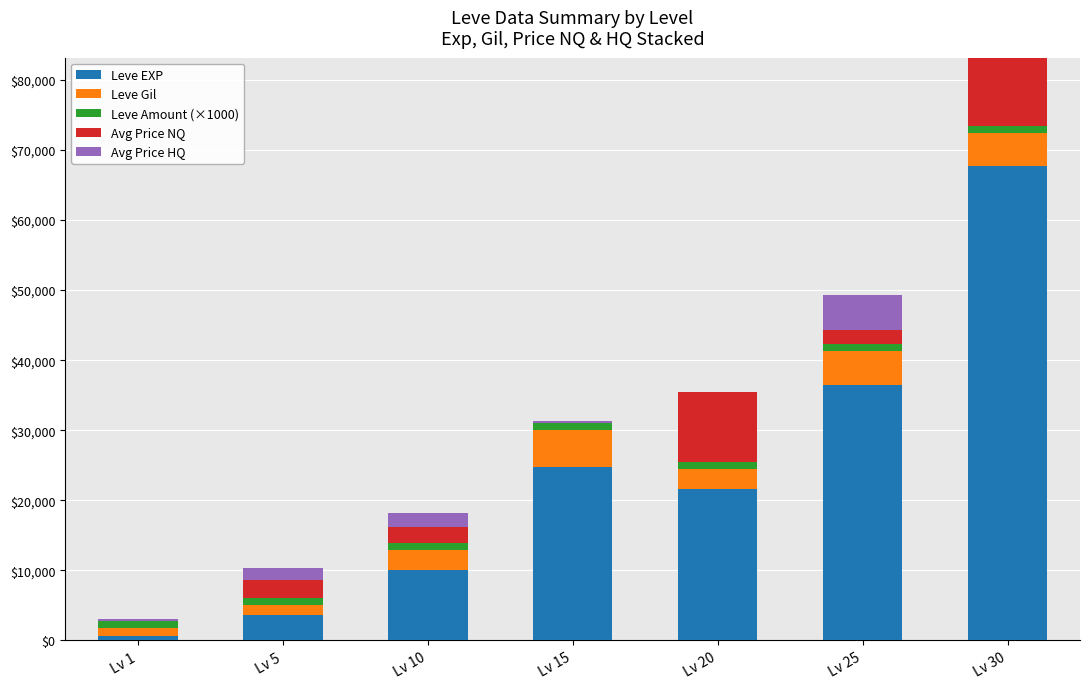

At which category is the sum across all series the highest?

Lv 30